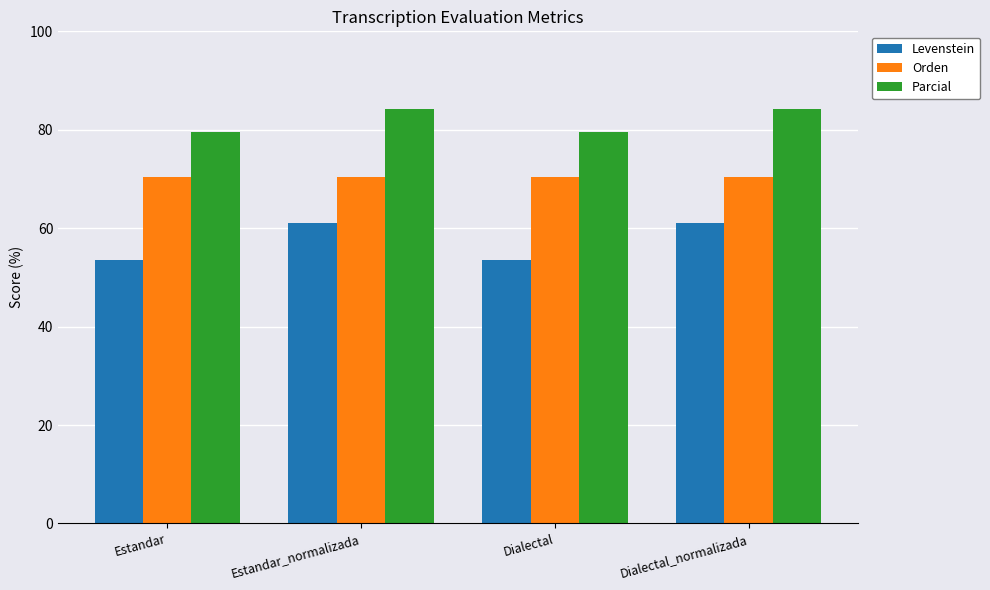

Reading left to right, what are all the values shown in this chart?

Levenstein: Estandar=53.5	Estandar_normalizada=61.2	Dialectal=53.5	Dialectal_normalizada=61.2
Orden: Estandar=70.4	Estandar_normalizada=70.4	Dialectal=70.4	Dialectal_normalizada=70.4
Parcial: Estandar=79.6	Estandar_normalizada=84.2	Dialectal=79.6	Dialectal_normalizada=84.2